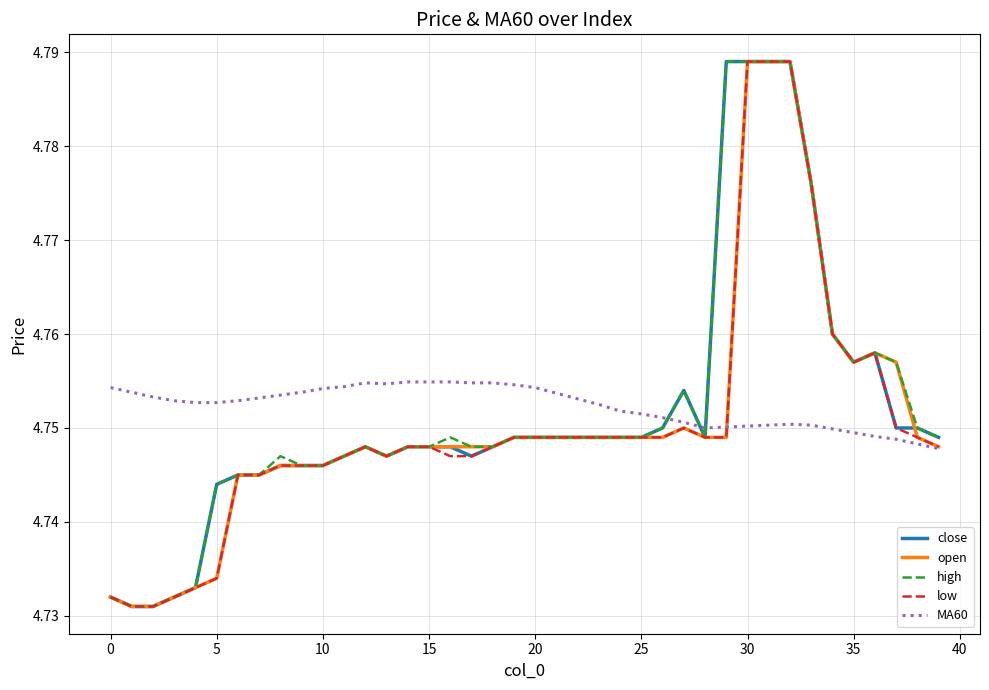

What are all the series names shown in the legend?

close, open, high, low, MA60